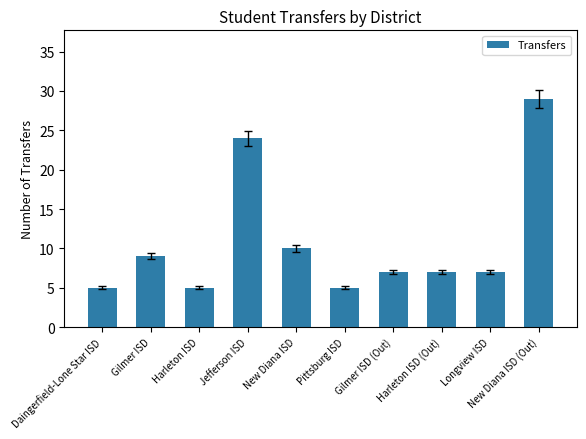

Approximately how many times larger is the value at New Diana ISD compared to New Diana ISD (Out)?

0.3